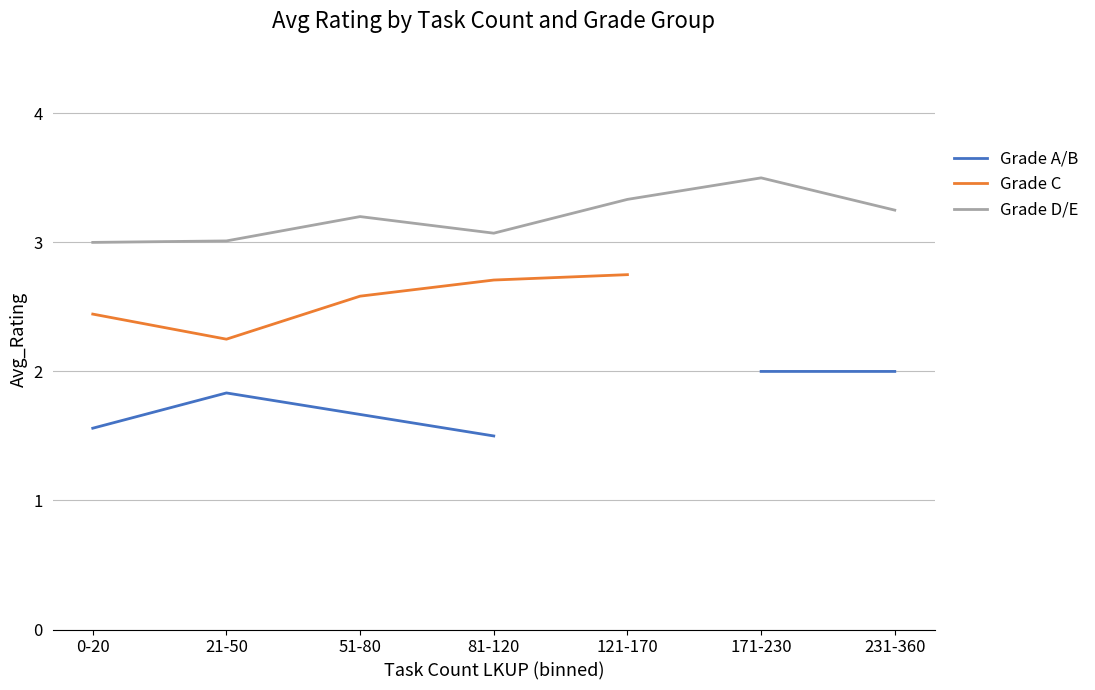

What is the lowest value of the Grade D/E series?

3.0